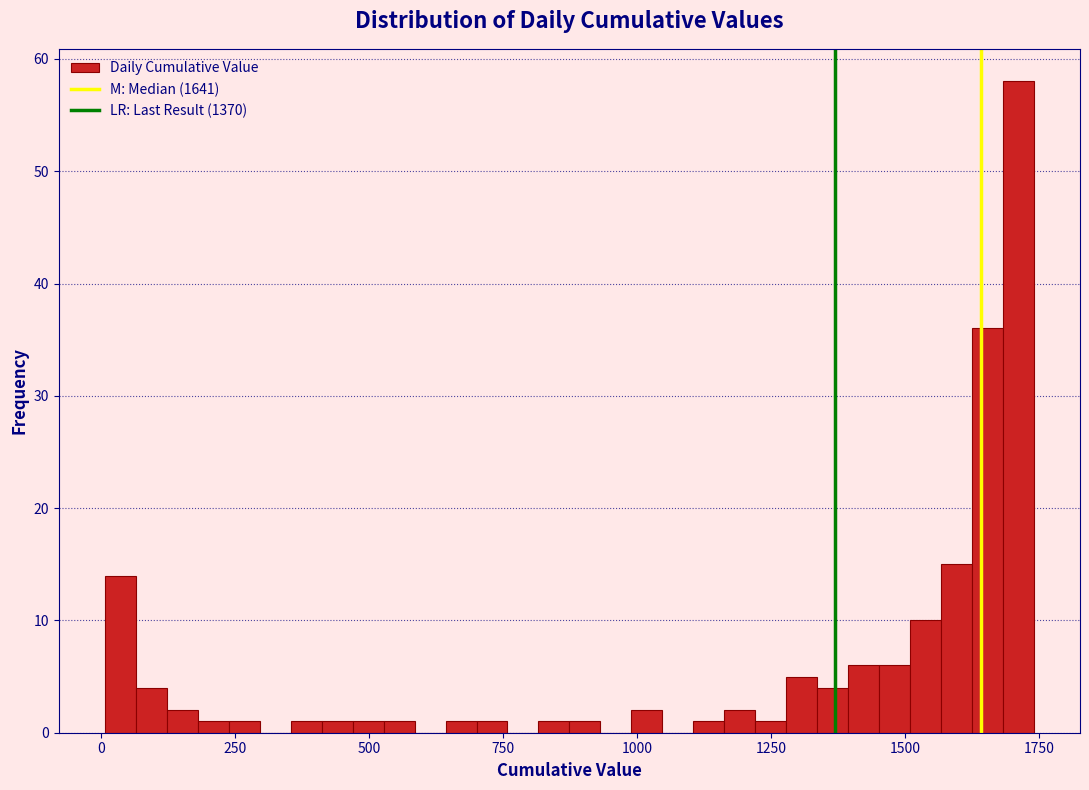

Read against the x-axis, roughly where is the centre of the tallest bar?

1700